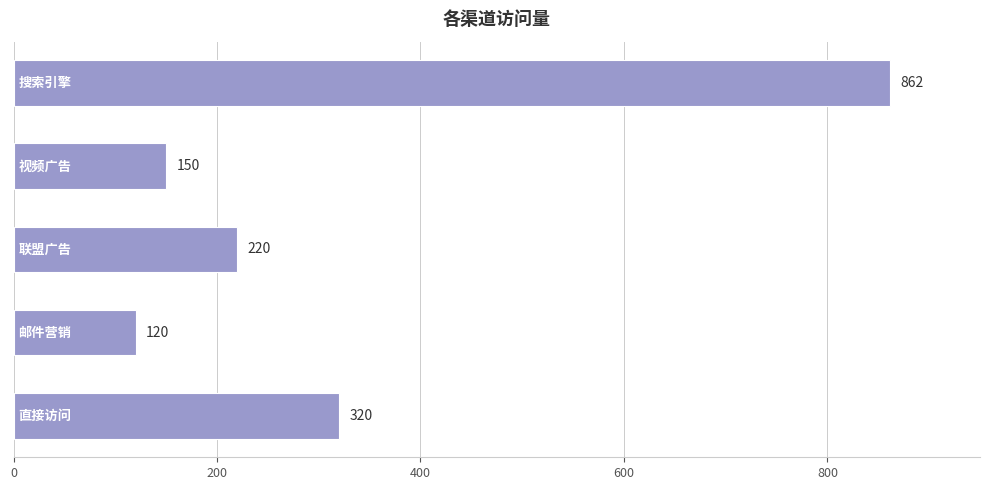

Does the chart contain stacked bars?

No